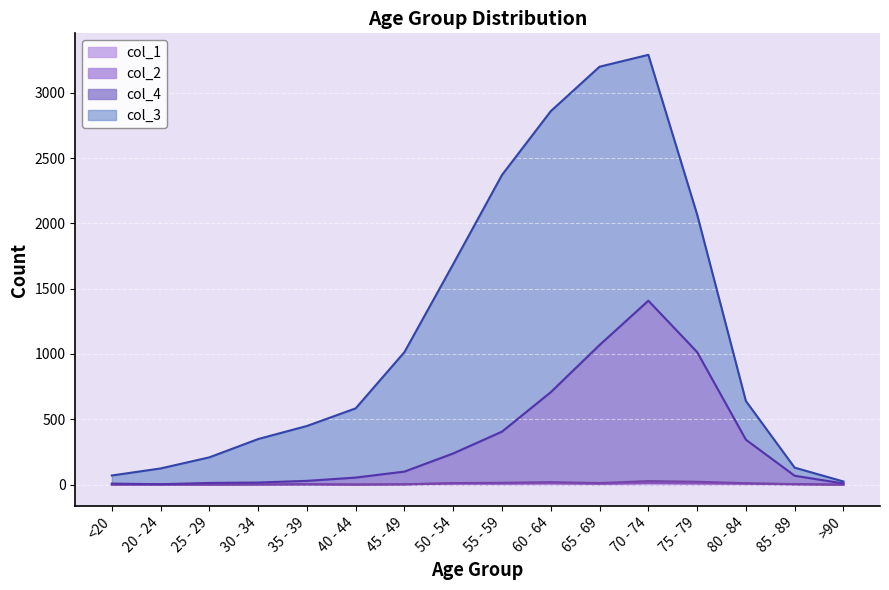

At which label is col_1 closest to 6?

65 - 69